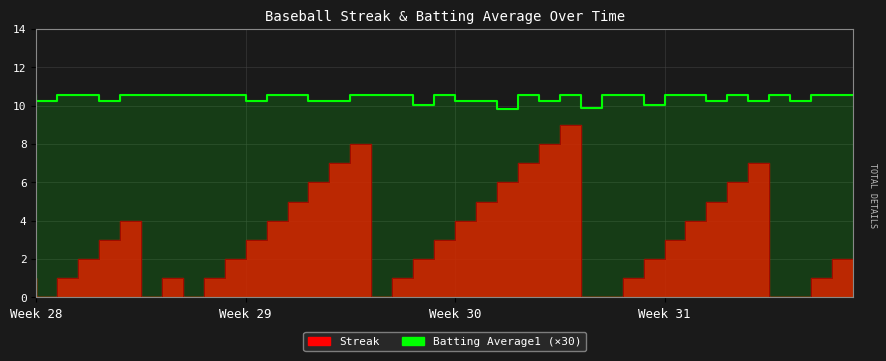

How many points are higher than both their immediate neighbors (excluding endpoints)?

5